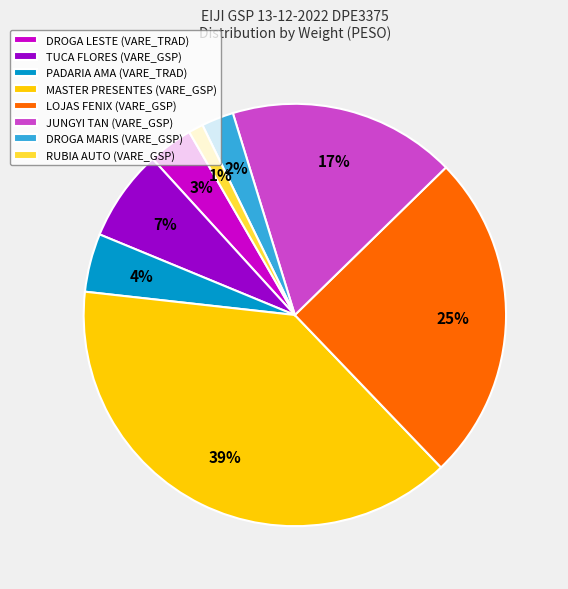

Is there any slice that represents more than half of the pie?

No